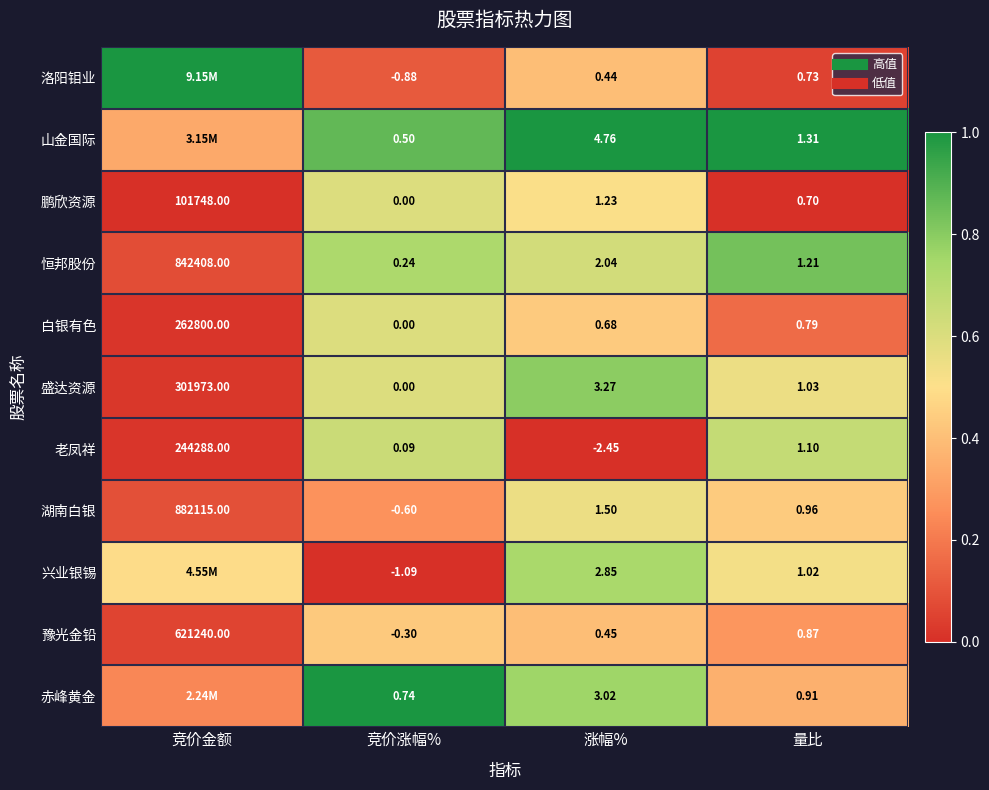

At 竞价涨幅%, list the series in order from smallest to largest.

兴业银锡, 洛阳钼业, 湖南白银, 豫光金铅, 鹏欣资源, 白银有色, 盛达资源, 老凤祥, 恒邦股份, 山金国际, 赤峰黄金